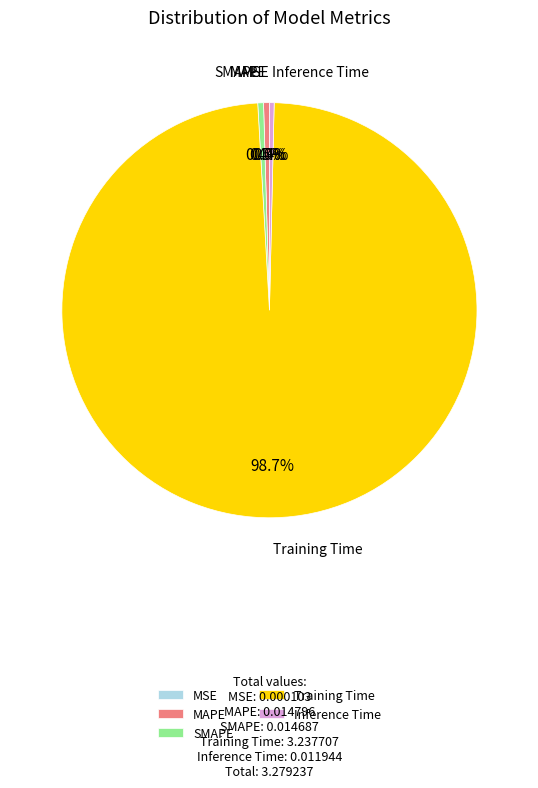

The SMAPE slice represents 0% of the pie. True or false?

True